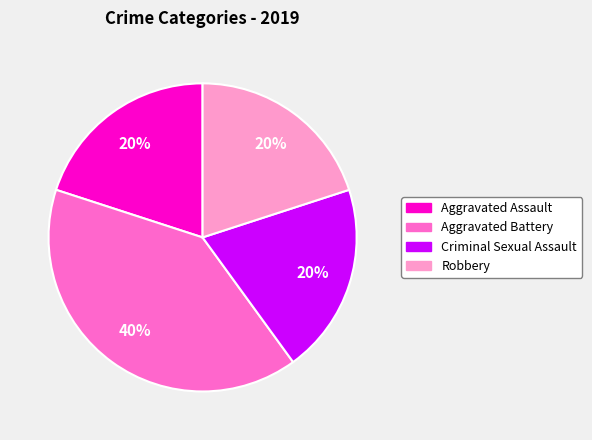

Count the number of slices in the pie.

4